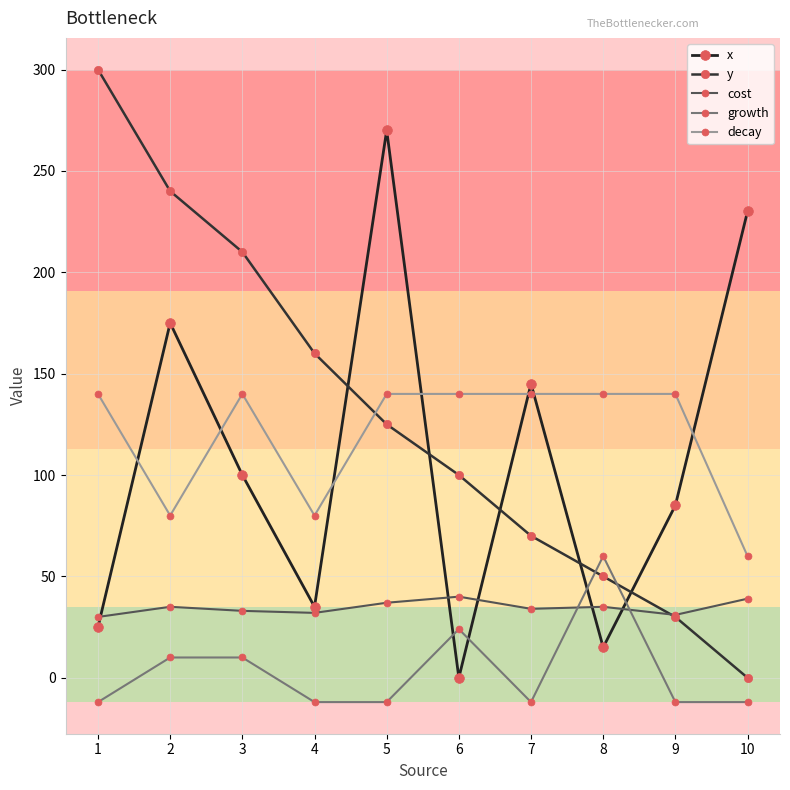

What is the difference between the maximum and minimum values in the cost series?

10